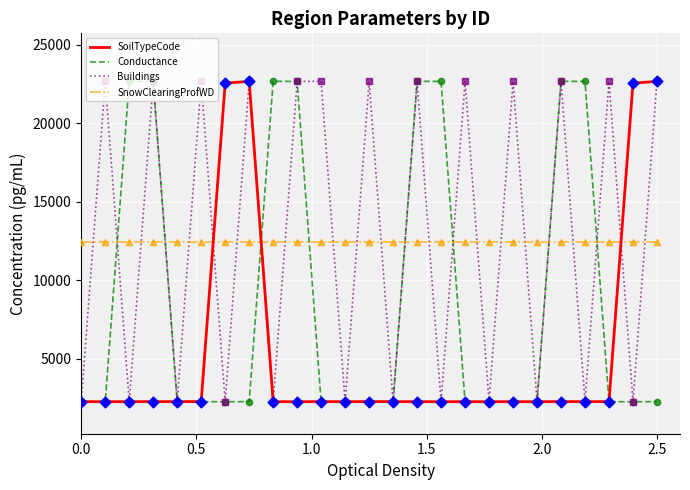

True or false: SnowClearingProfWD and Conductance cross at least once.

True